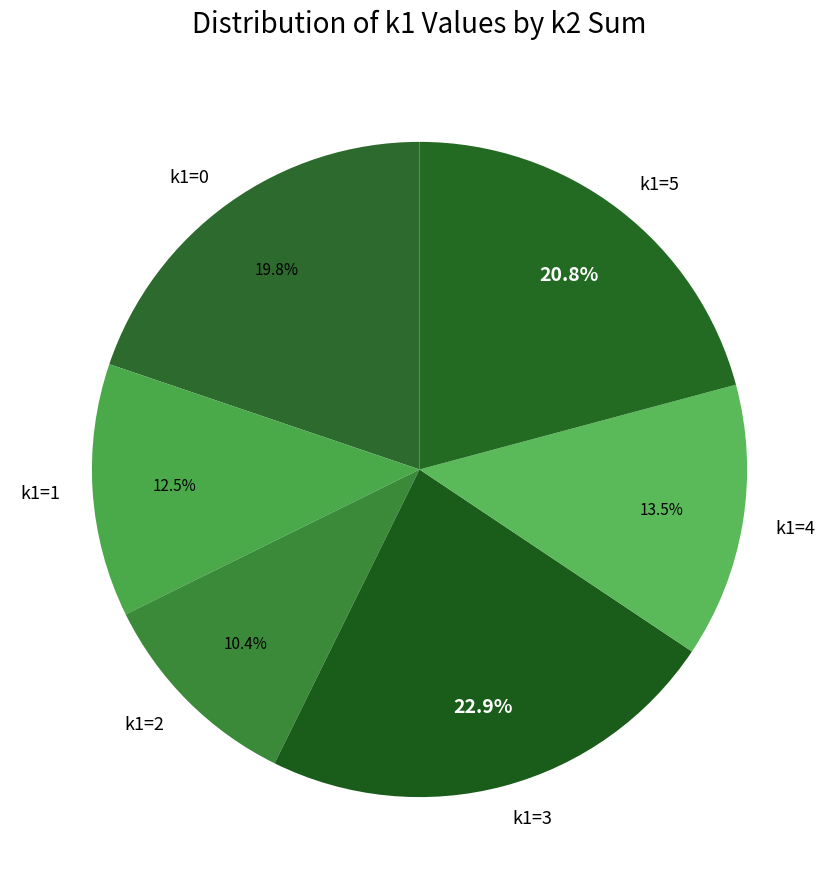

Count the number of slices in the pie.

6